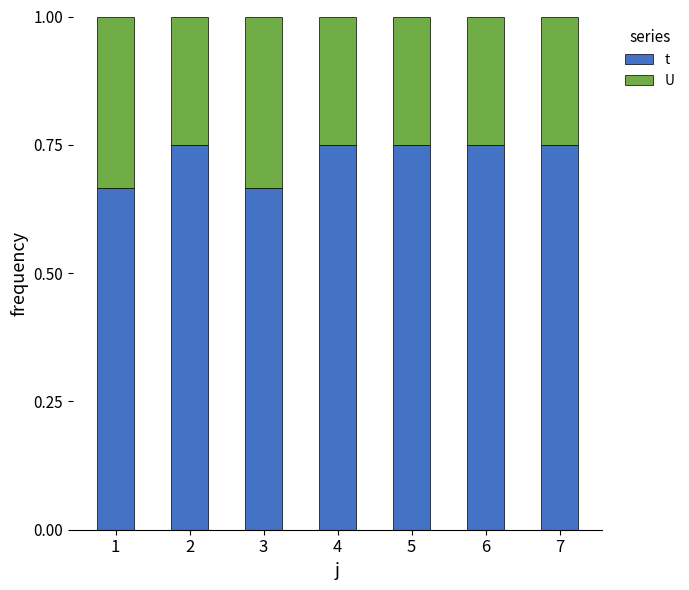

What is the total value across all series at 6?

1.0